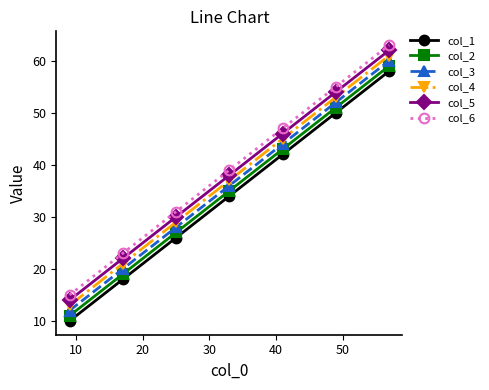

What is the value of the col_6 point at the 7th from the left?

63